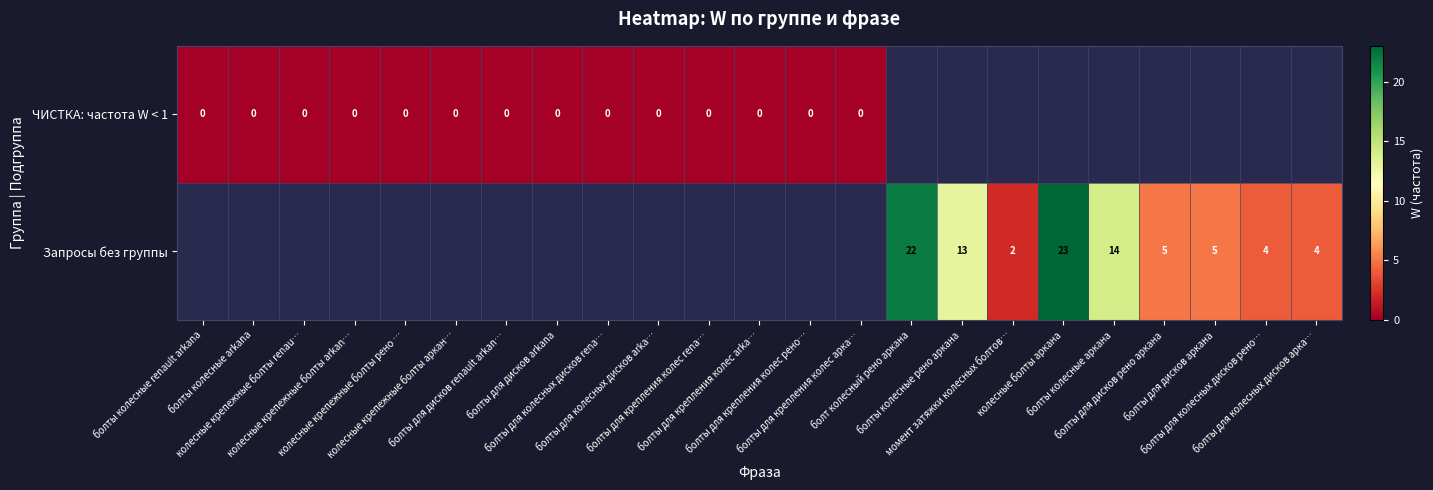

Which label corresponds to the smallest value in the chart?

болты колесные renault arkana